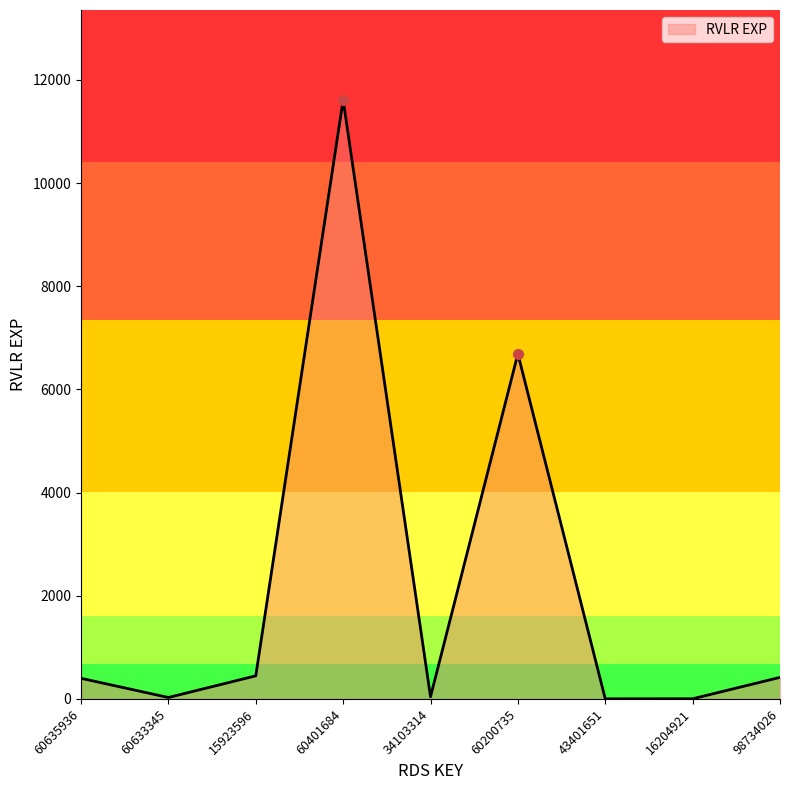

Does the chart display data point markers on the line(s)?

No